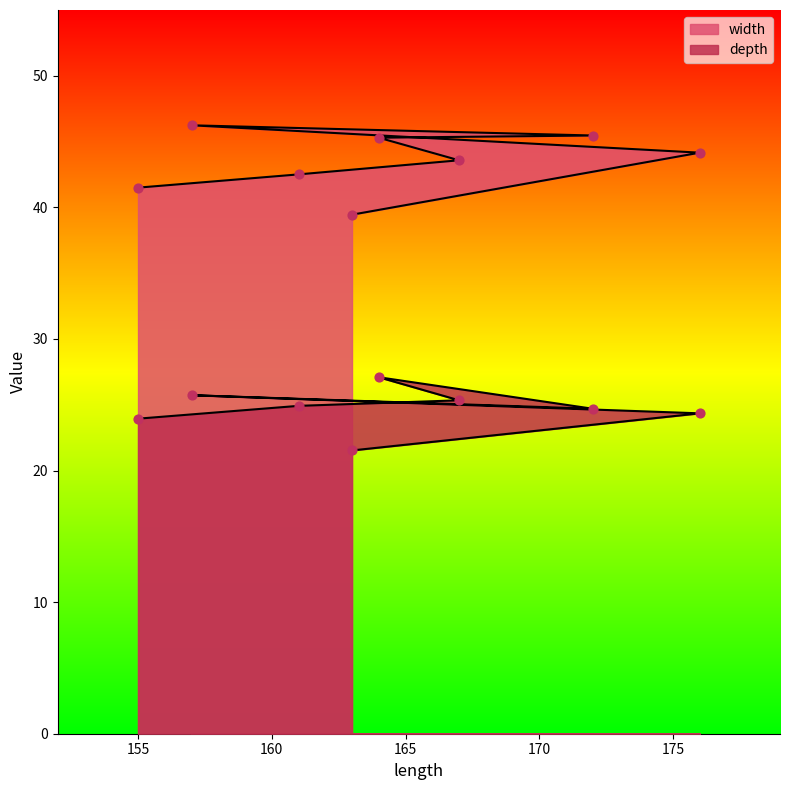

Which series contains the lowest Y value?

depth